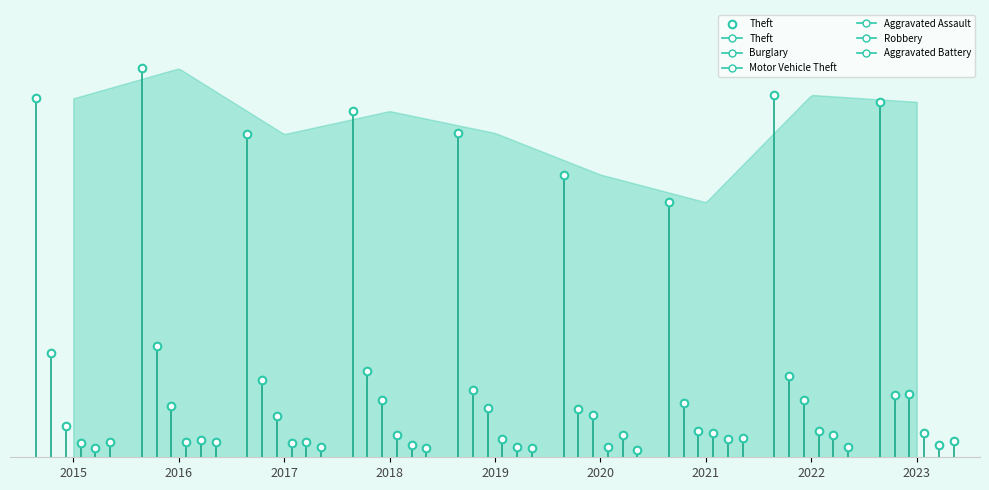

Approximately how many times larger is the value at 2023 compared to 2021?

1.4